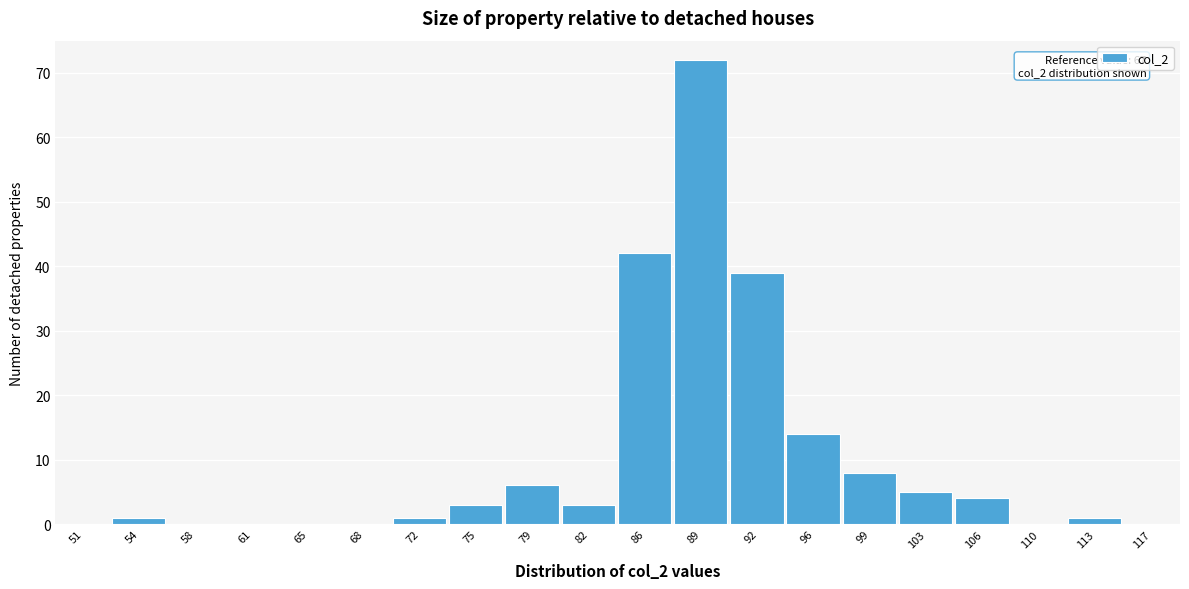

Reading left to right, what are all the values shown in this chart?

51=0	54=1	58=0	61=0	65=0	68=0	72=1	75=3	79=6	82=3	86=42	89=72	92=39	96=14	99=8	103=5	106=4	110=0	113=1	117=0